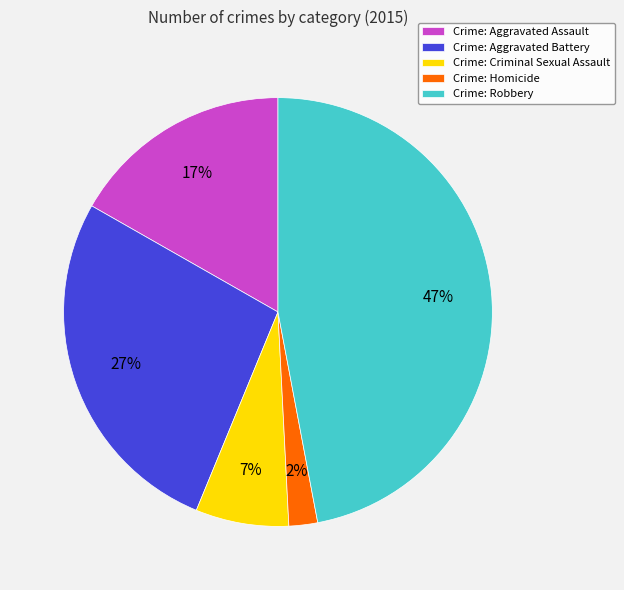

Which has a higher value, Crime: Robbery or Crime: Aggravated Assault?

Crime: Robbery